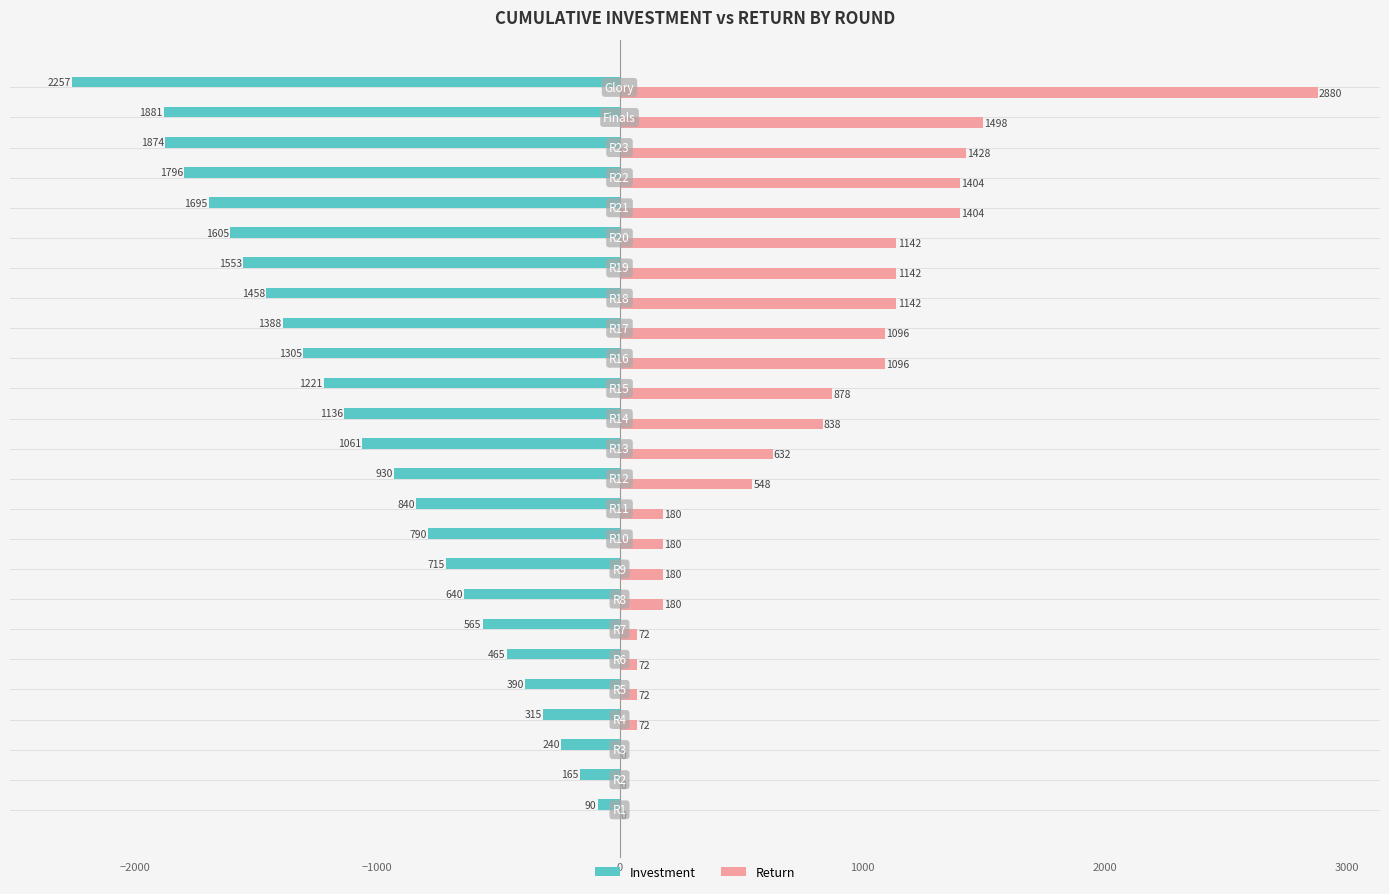

What are all the series names shown in the legend?

Investment, Return